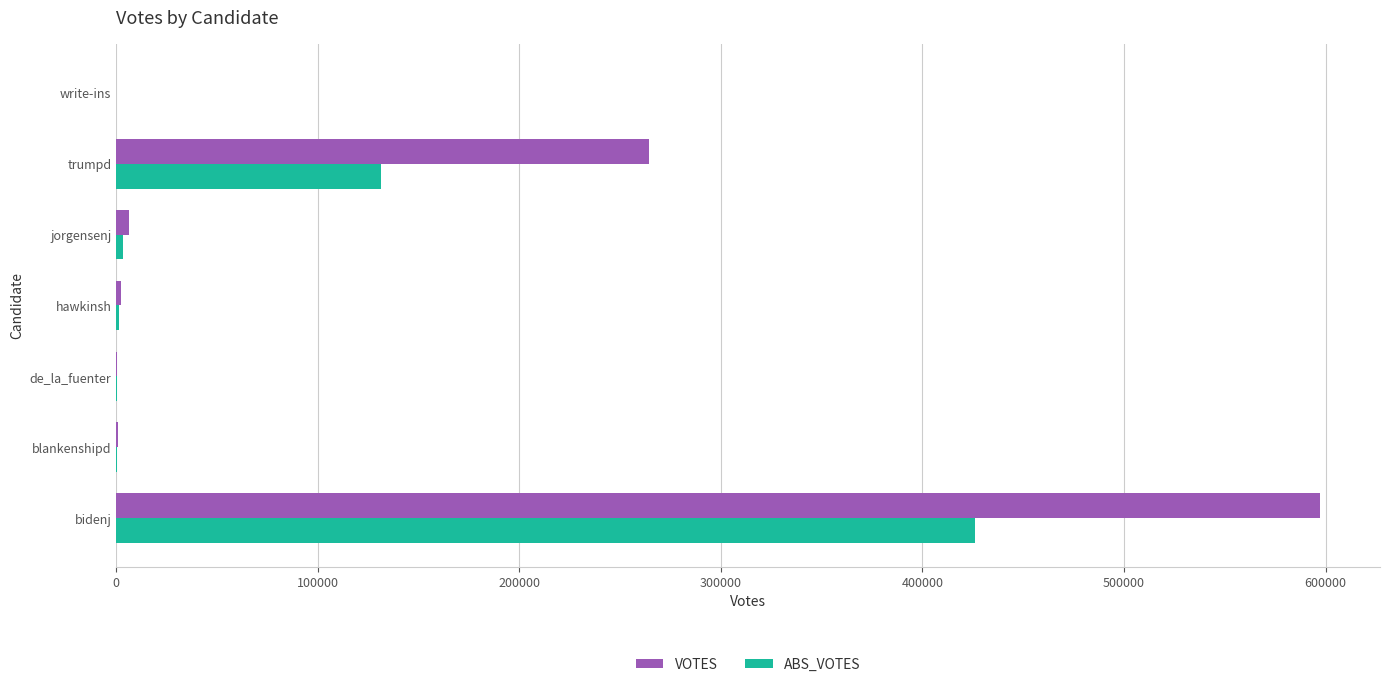

Which series has the largest total across all categories?

VOTES